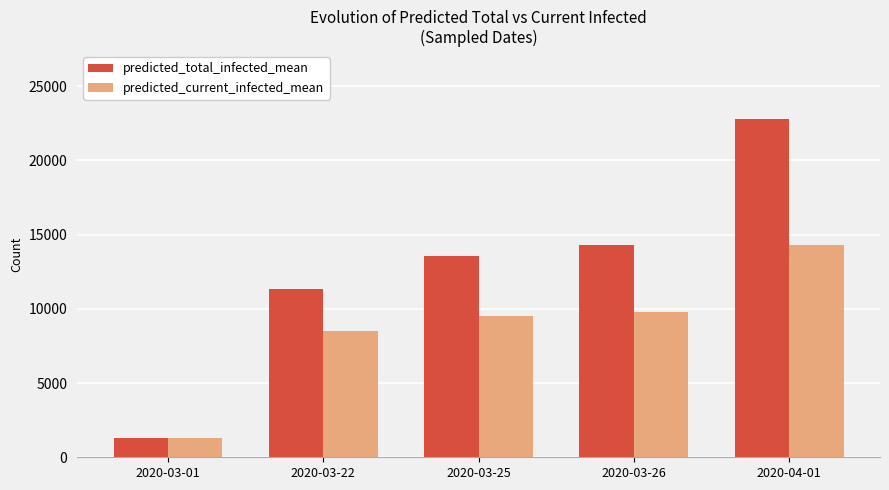

How many data points in predicted_current_infected_mean are less than 9501?

2